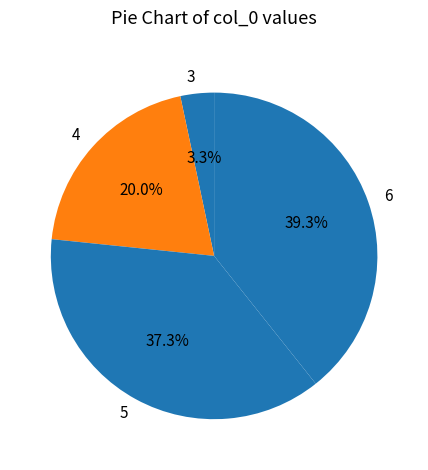

What percentage is NOT represented by 3?

96.7%